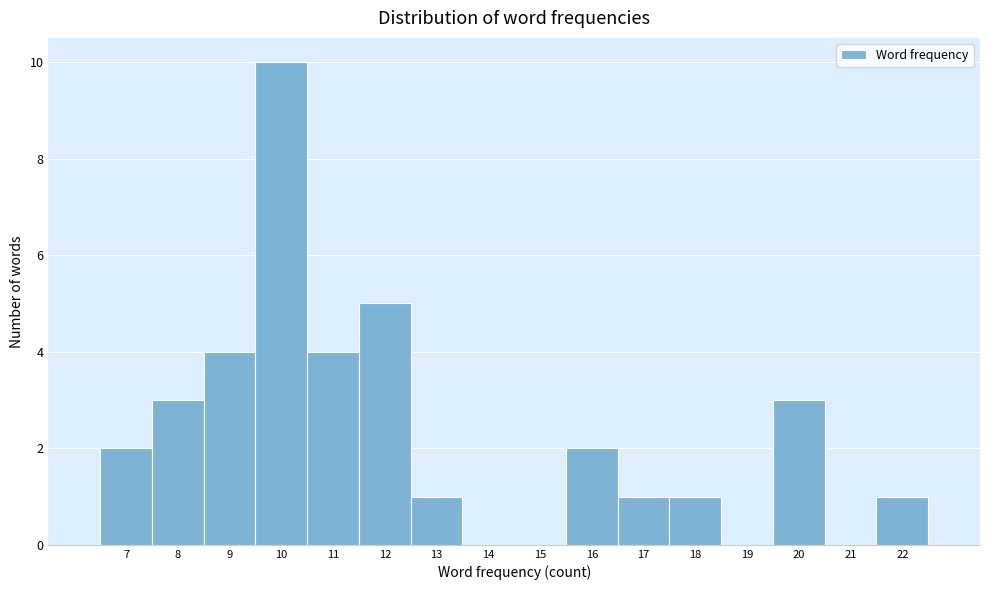

Reading left to right, extract all data points from this chart.

7=2	8=3	9=4	10=10	11=4	12=5	13=1	14=0	15=0	16=2	17=1	18=1	19=0	20=3	21=0	22=1